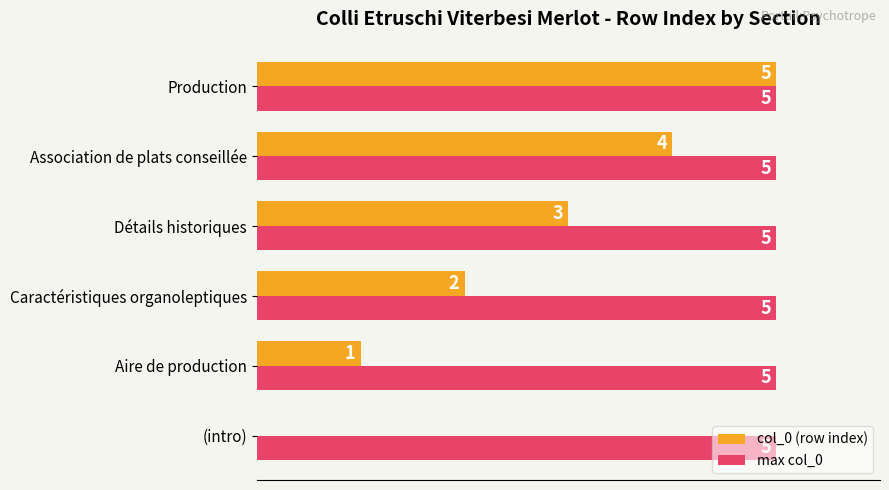

At which label is col_0 (row index) closest to 2?

Caractéristiques organoleptiques